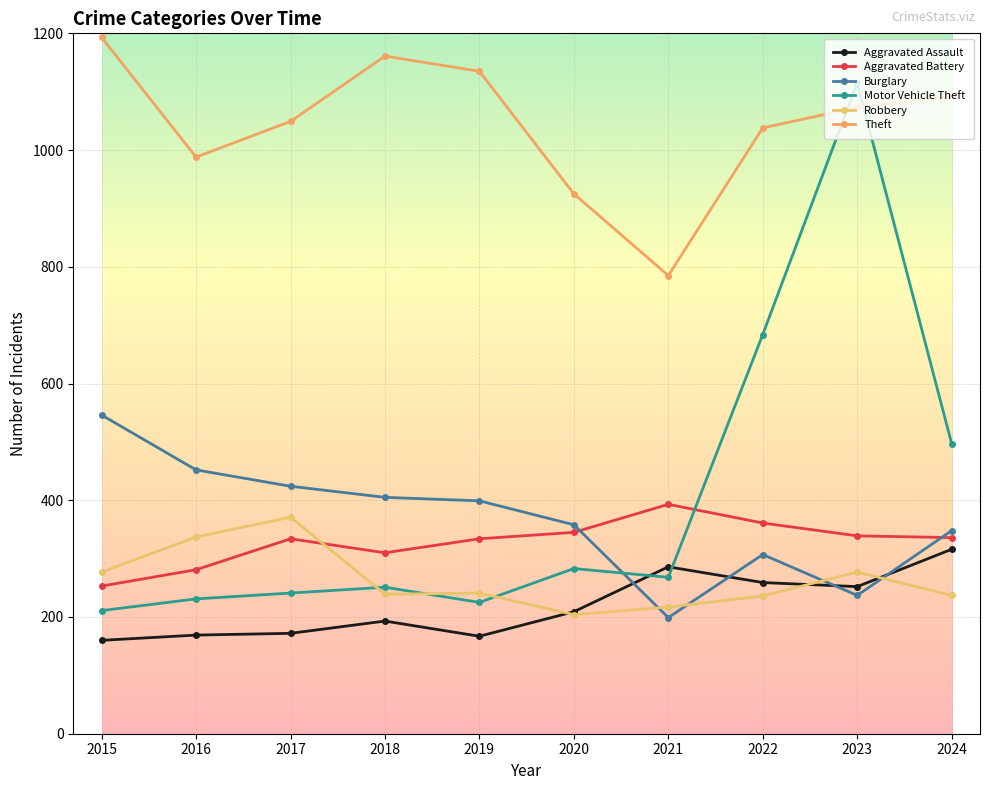

True or false: Theft has a value of 1596 at 2023.

False